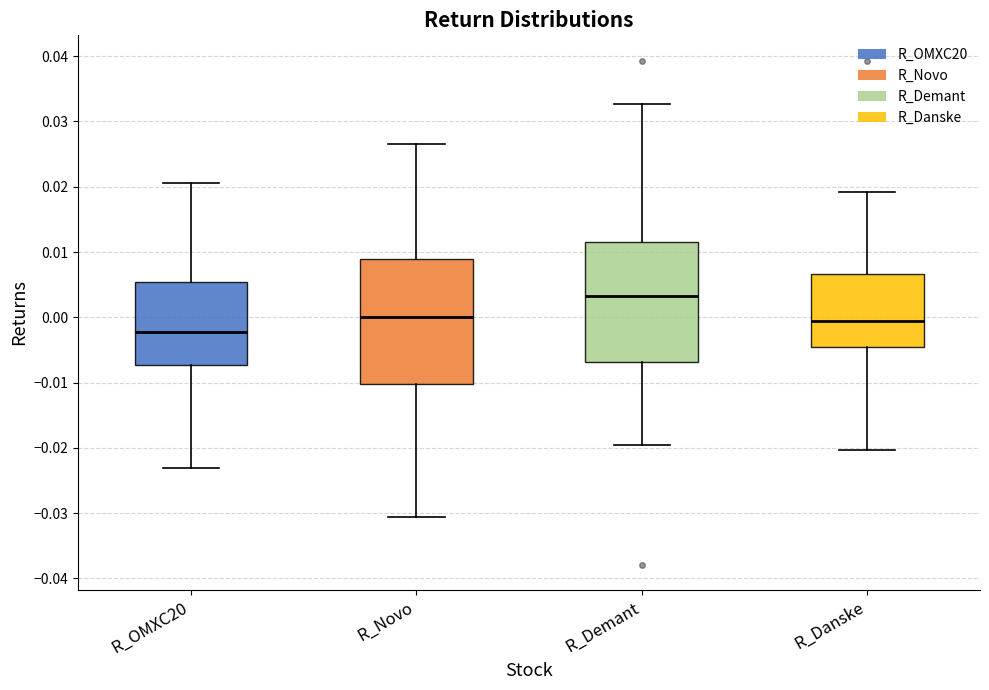

Reading left to right, transcribe this box plot: for each box, give where its median line is, the range the box spans, and where its two whiskers end, as read against the y-axis. The values are not printed on the chart, so give them approximately, as read against the axis.

R_OMXC20: median -0.002, box -0.007 to 0.005, whiskers -0.023 to 0.021
R_Novo: median 0.000, box -0.010 to 0.009, whiskers -0.031 to 0.027
R_Demant: median 0.003, box -0.007 to 0.012, whiskers -0.020 to 0.033
R_Danske: median -0.001, box -0.005 to 0.007, whiskers -0.020 to 0.019